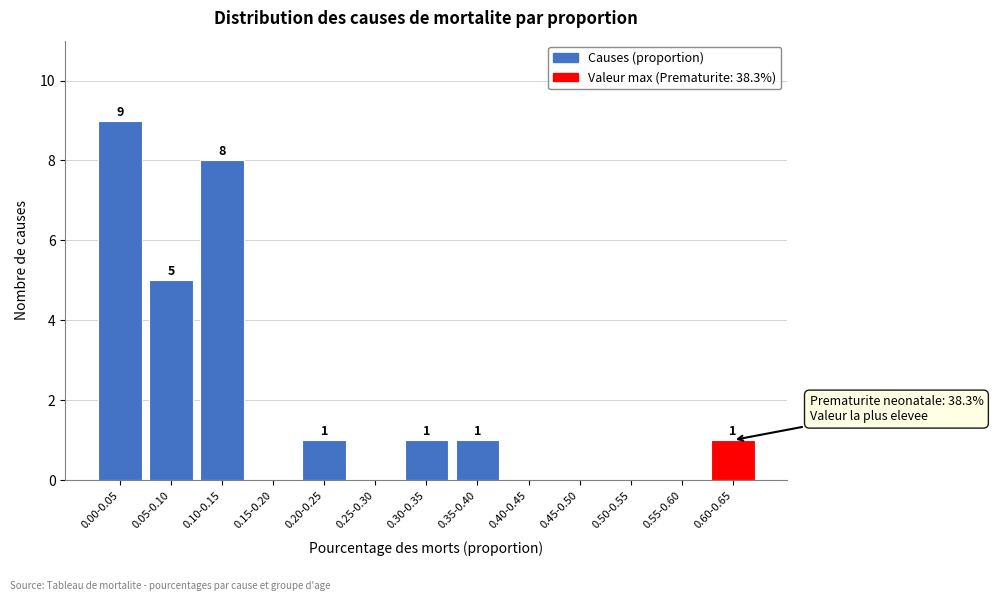

Reading right to left, transcribe all the data shown in this chart.

0.60-0.65=1	0.55-0.60=0	0.50-0.55=0	0.45-0.50=0	0.40-0.45=0	0.35-0.40=1	0.30-0.35=1	0.25-0.30=0	0.20-0.25=1	0.15-0.20=0	0.10-0.15=8	0.05-0.10=5	0.00-0.05=9